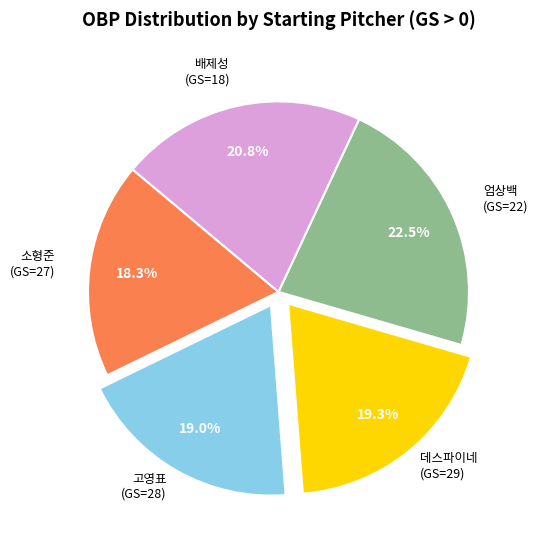

Is there a majority slice in this chart?

No